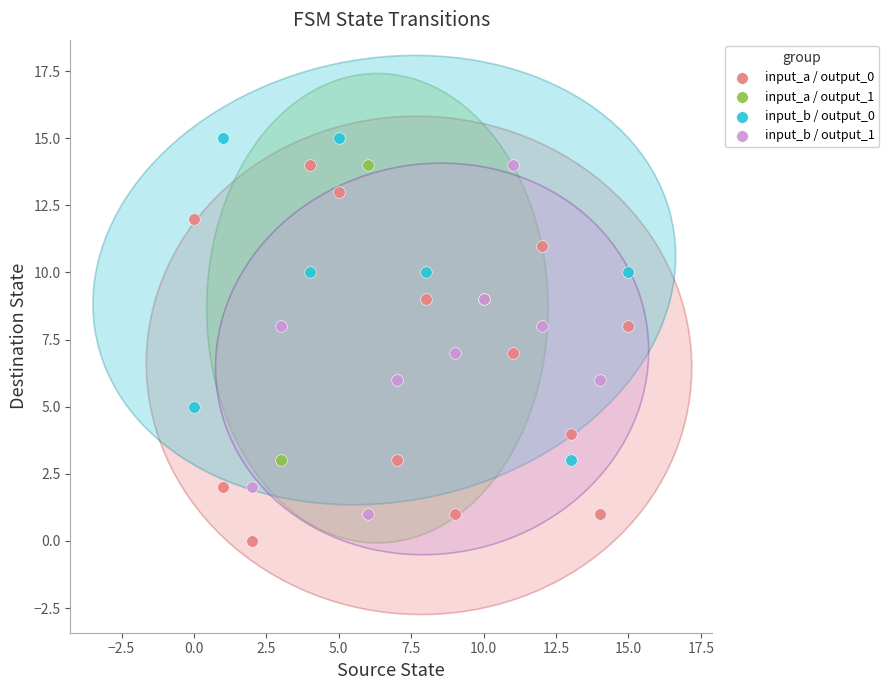

Which series reaches the minimum Y coordinate?

input_a / output_0